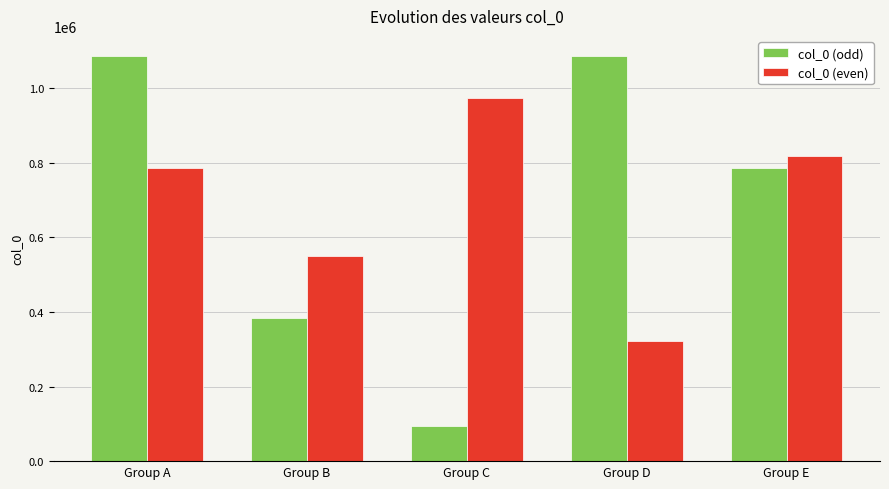

List the series in order of their peak value, highest first.

col_0 (odd), col_0 (even)